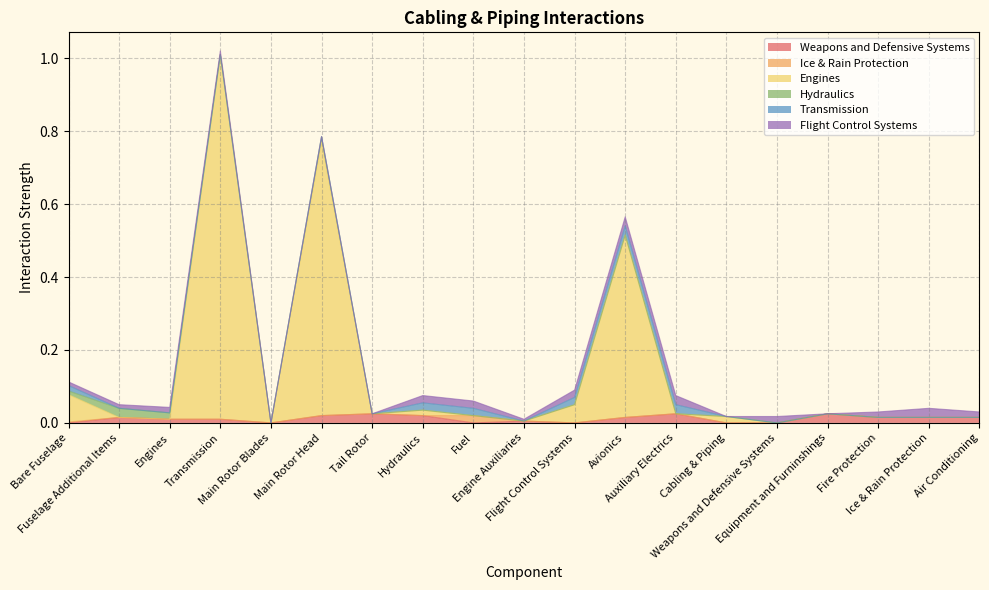

The Transmission series shows 0.0 at Avionics. True or false?

False